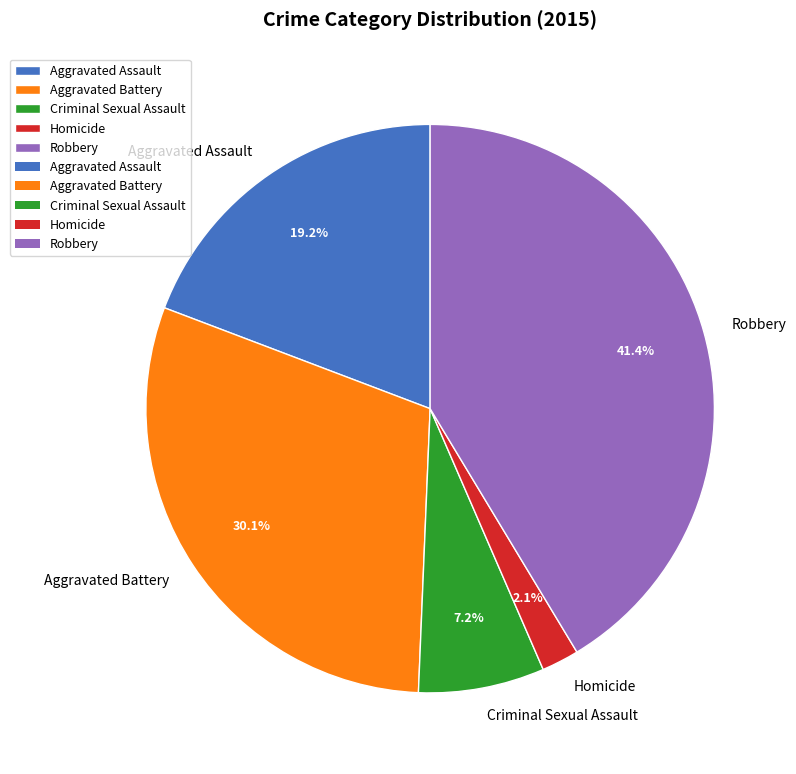

What is the ratio of the value at Aggravated Battery to the value at Criminal Sexual Assault?

4.2